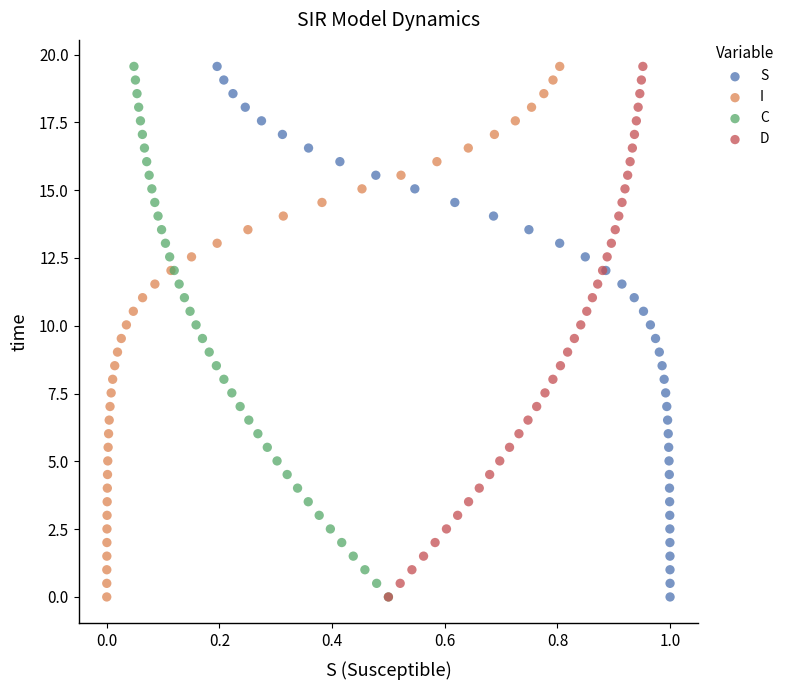

What are all the series names shown in the legend?

S, I, C, D